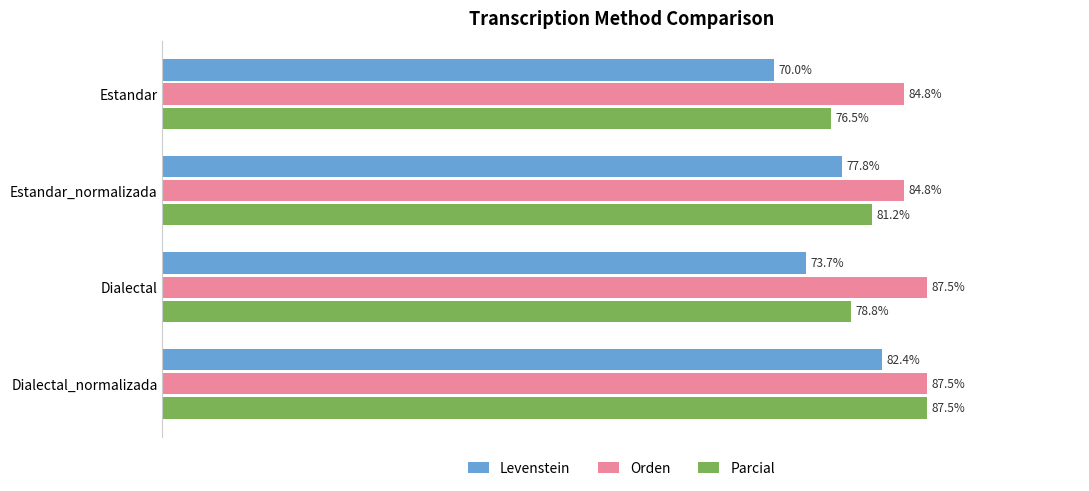

Where is Parcial nearest to the value 81?

Estandar_normalizada